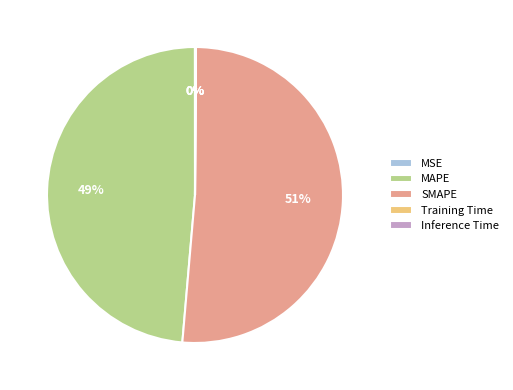

To the nearest percent, what is the difference between the largest and smallest slice percentages?

51%